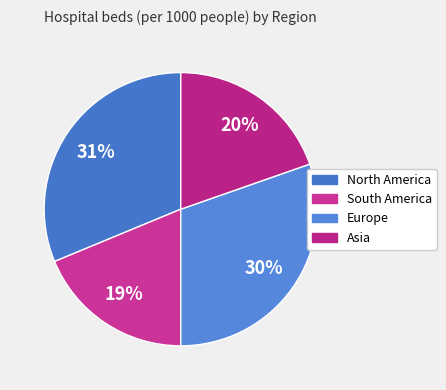

What portion of the pie excludes Asia?

80.4%